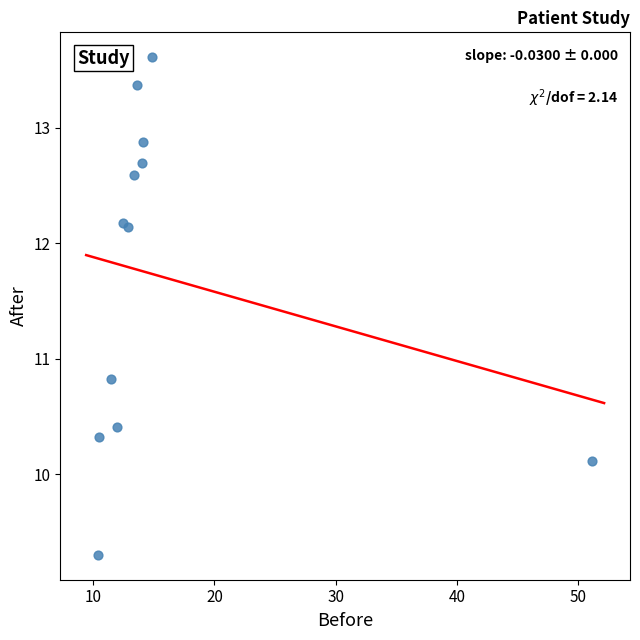

What Y value in the scatter plot is closest to 11?

10.8